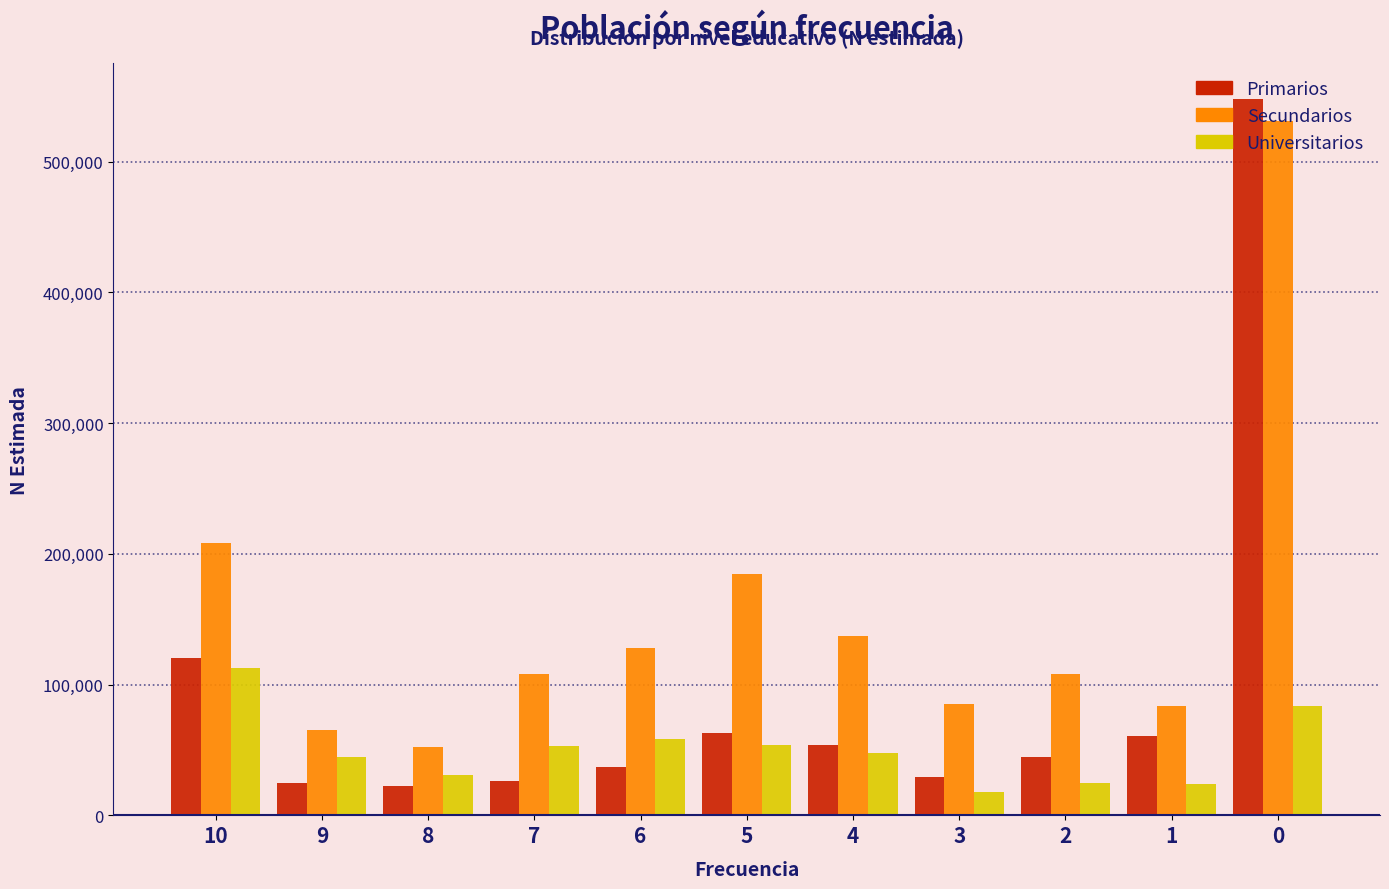

Is the value of Secundarios at 5 greater than the value of Primarios at 10?

Yes